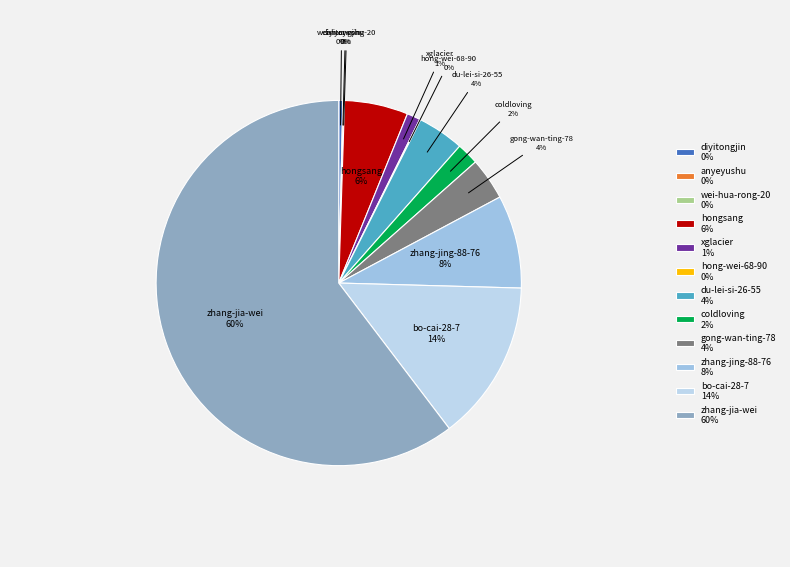

To the nearest percent, what is the difference between the zhang-jia-wei and bo-cai-28-7 slice percentages?

46%